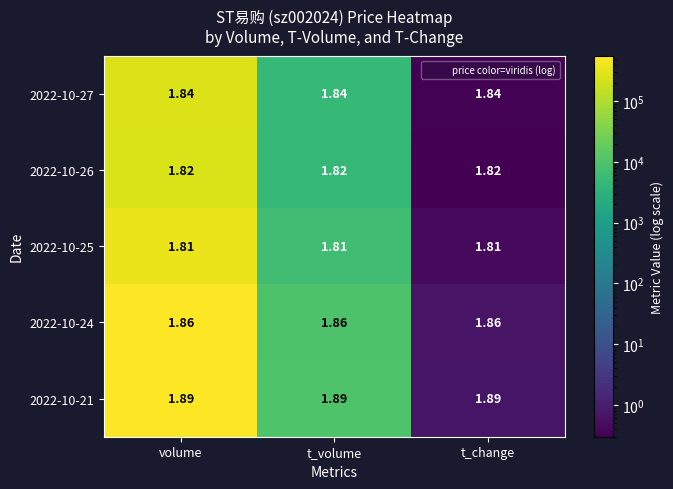

List the series in order of their peak value, highest first.

2022-10-21, 2022-10-24, 2022-10-27, 2022-10-26, 2022-10-25